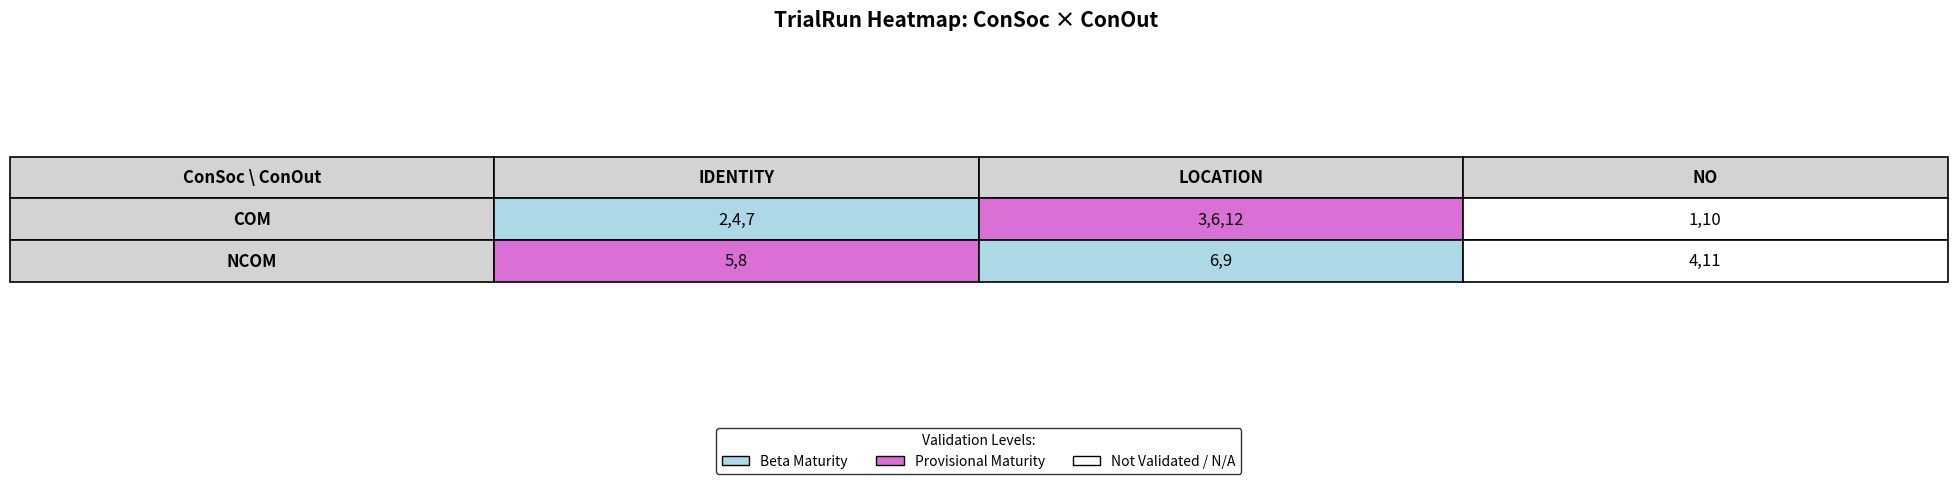

Rank the series by their maximum value, from lowest to highest.

NCOM, COM